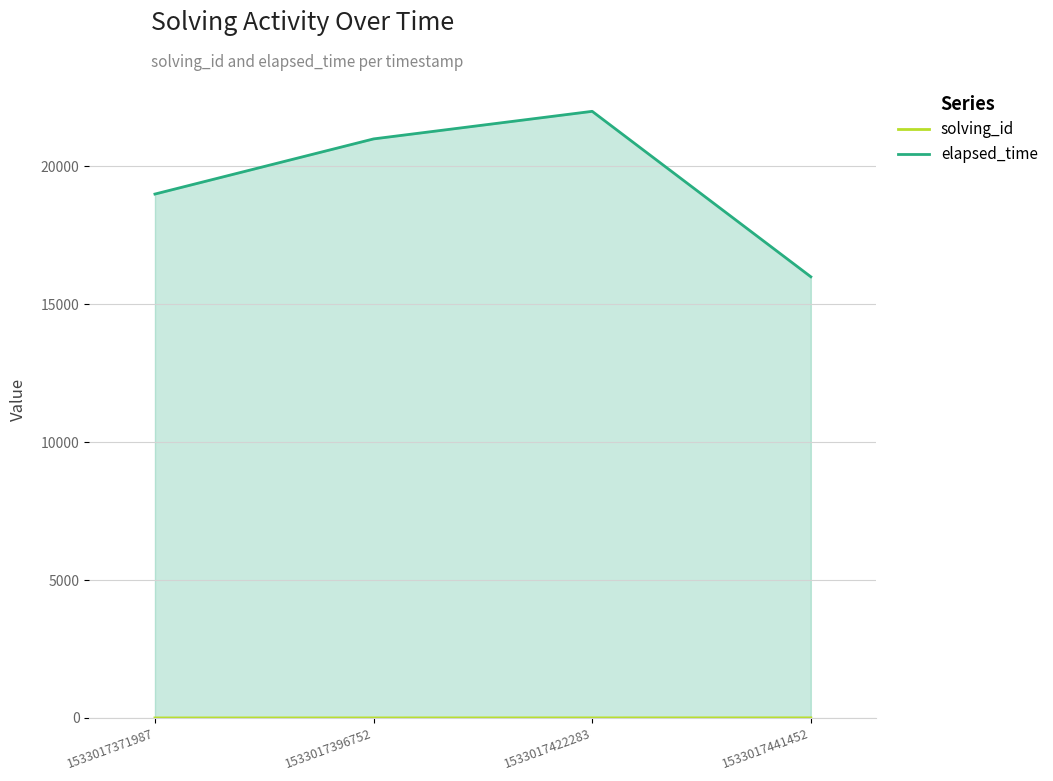

True or false: elapsed_time and solving_id intersect in this chart.

False